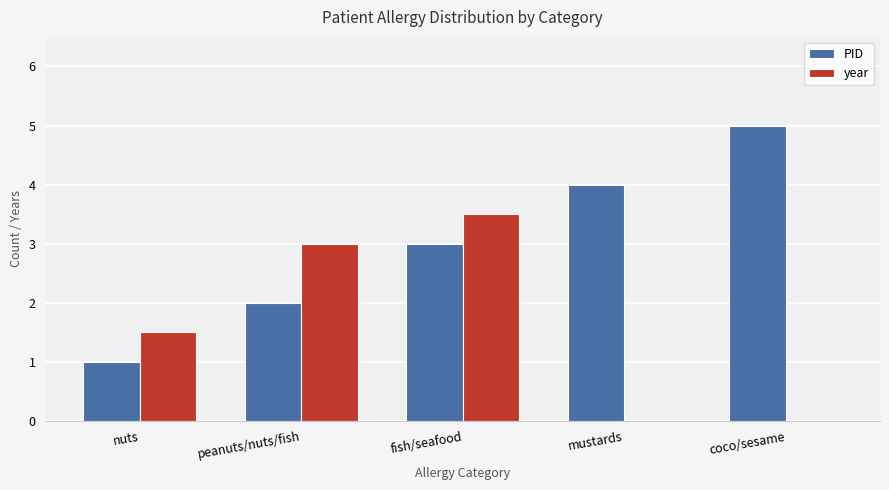

Reading left to right, extract all data points from this chart.

PID: 1.0	2.0	3.0	4.0	5.0
year: 1.5	3.0	3.5	0.0	0.0